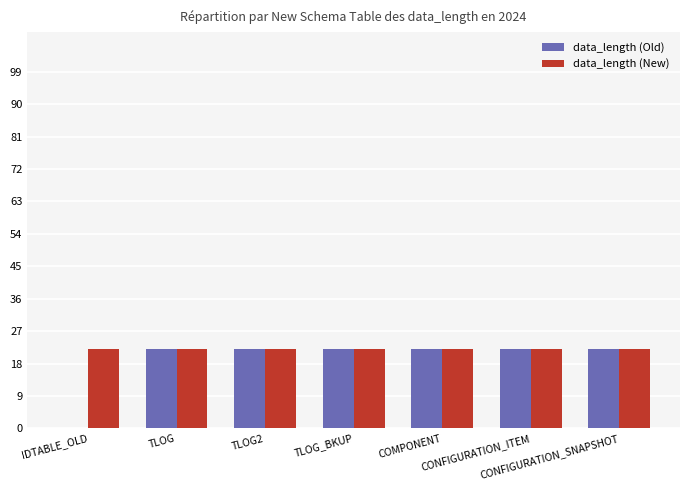

Reading right to left, what are all the values shown in this chart?

data_length (Old): 22	22	22	22	22	22	0
data_length (New): 22	22	22	22	22	22	22